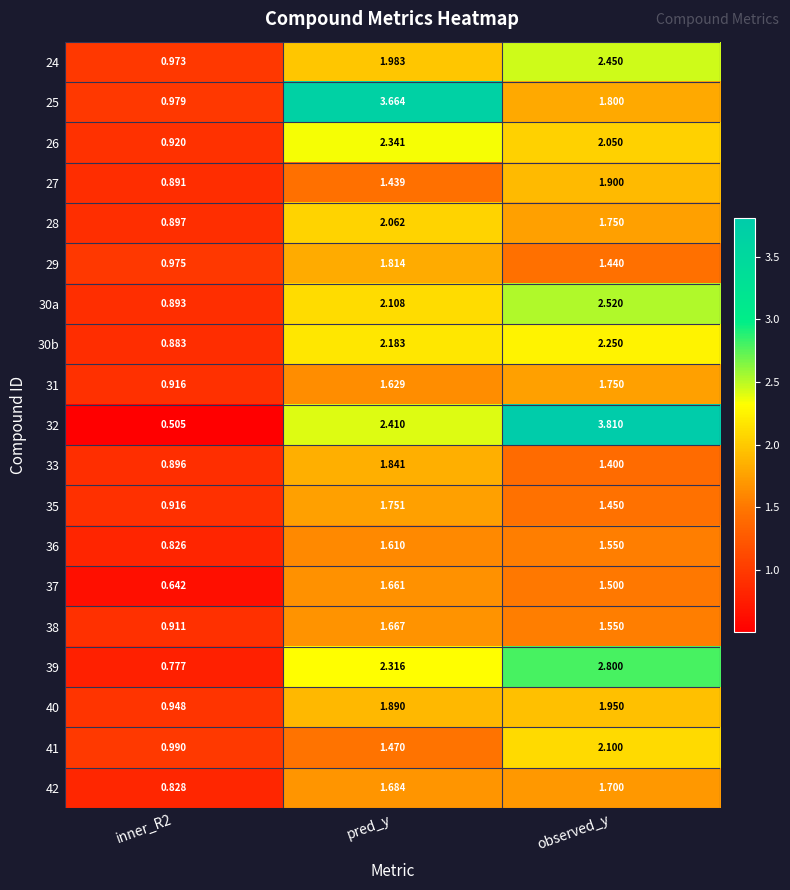

At which category does the chart reach its peak across all series?

observed_y